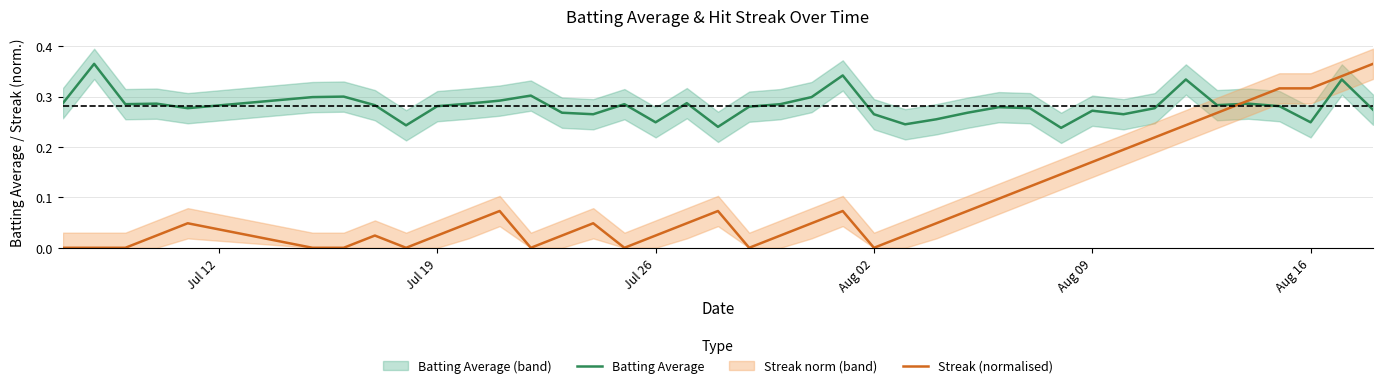

How many lines are shown in the chart?

2